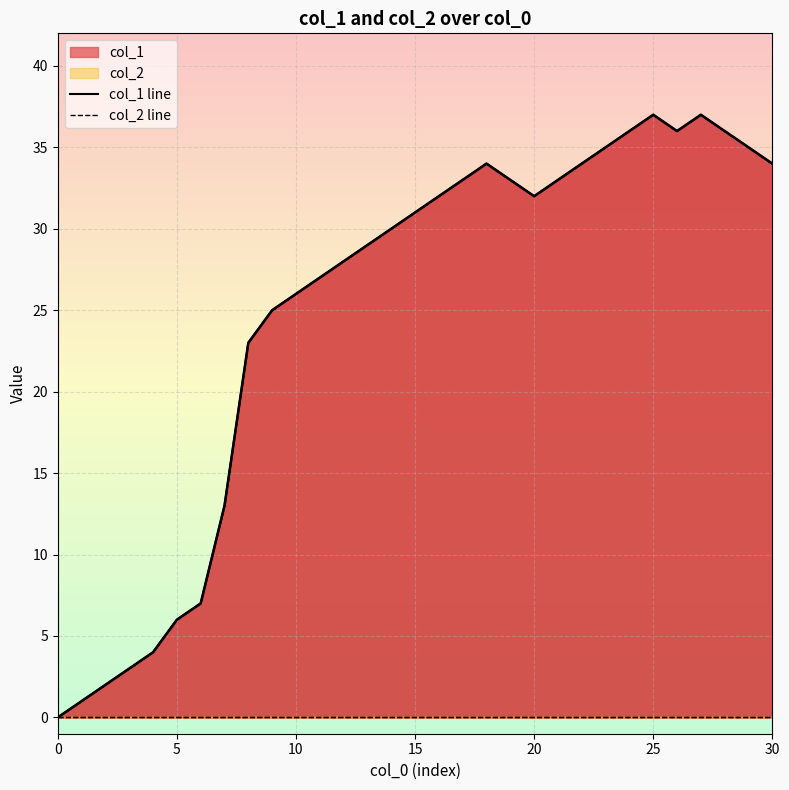

At which label does the data first exceed 31?

16